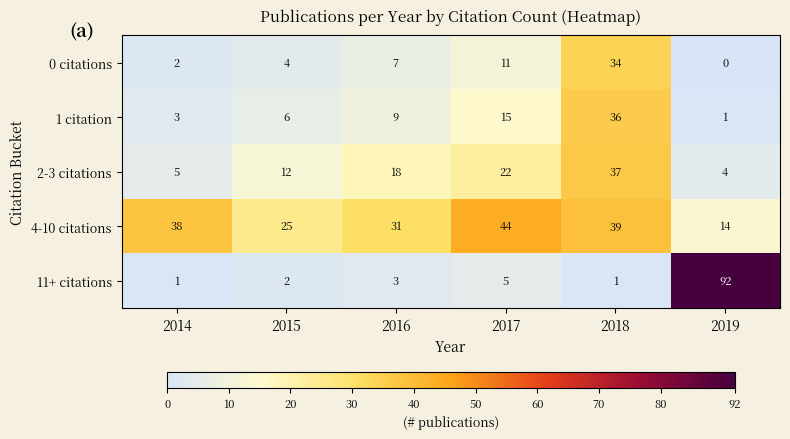

Reading right to left, what are all the values shown in this chart?

0 citations: 0	34	11	7	4	2
1 citation: 1	36	15	9	6	3
2-3 citations: 4	37	22	18	12	5
4-10 citations: 14	39	44	31	25	38
11+ citations: 92	1	5	3	2	1